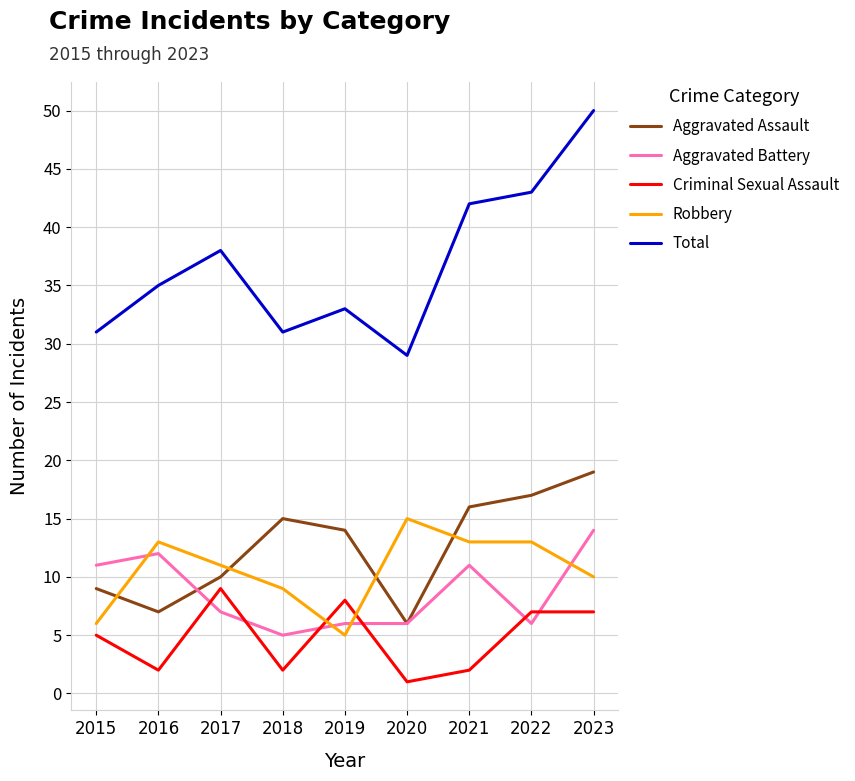

Is this an area chart (filled region under the line)?

No